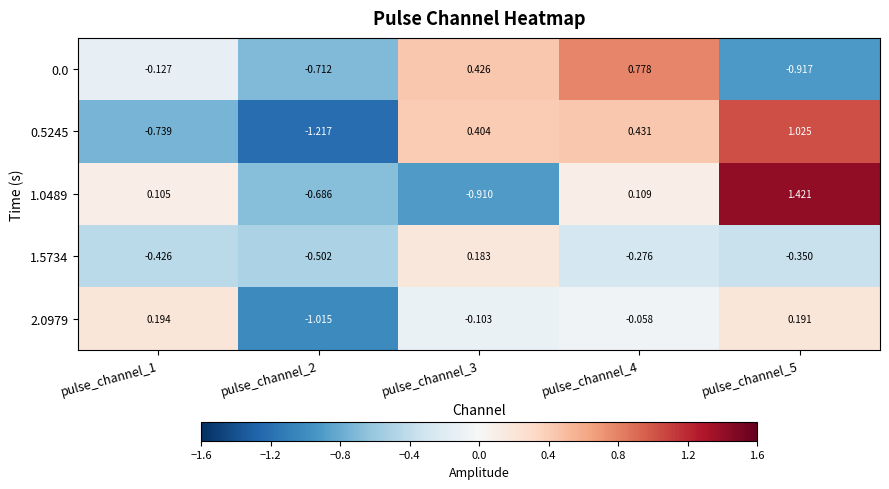

Is the value of 2.0979 at pulse_channel_5 greater than the value of 1.0489 at pulse_channel_2?

Yes